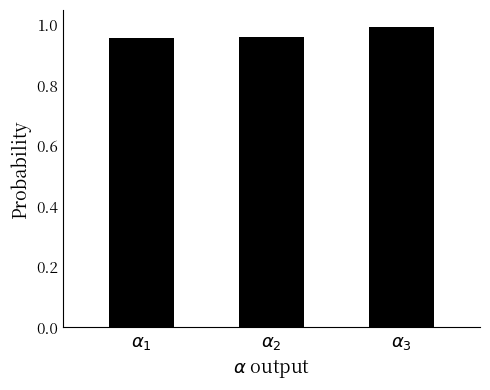

What is the sum of all values?

2.9